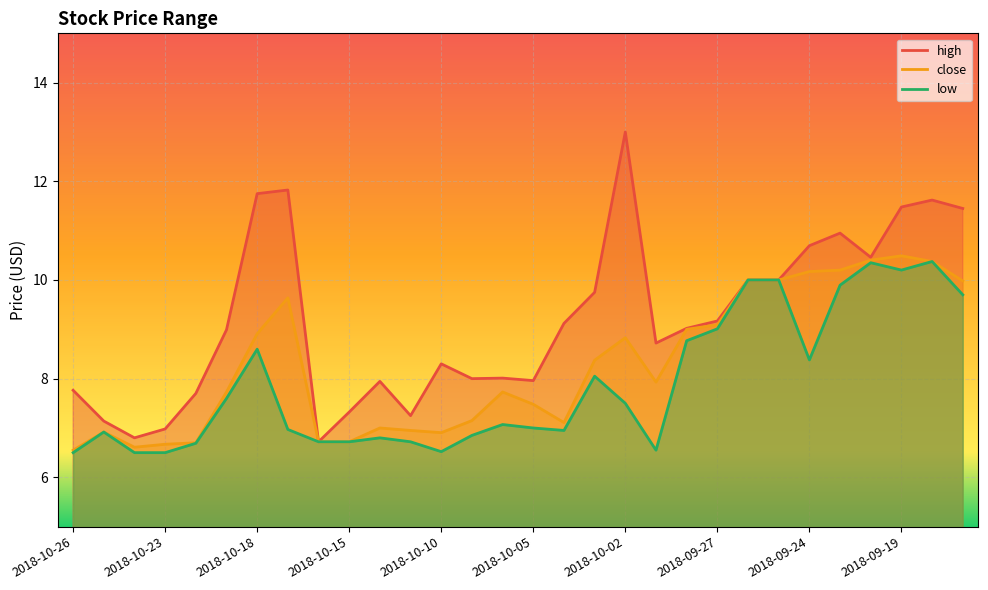

How many lines are shown in the chart?

3